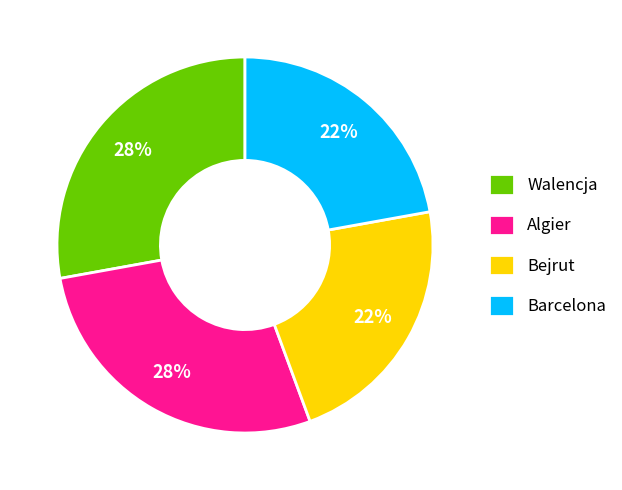

Is it true that Walencja is 28% of the pie?

True